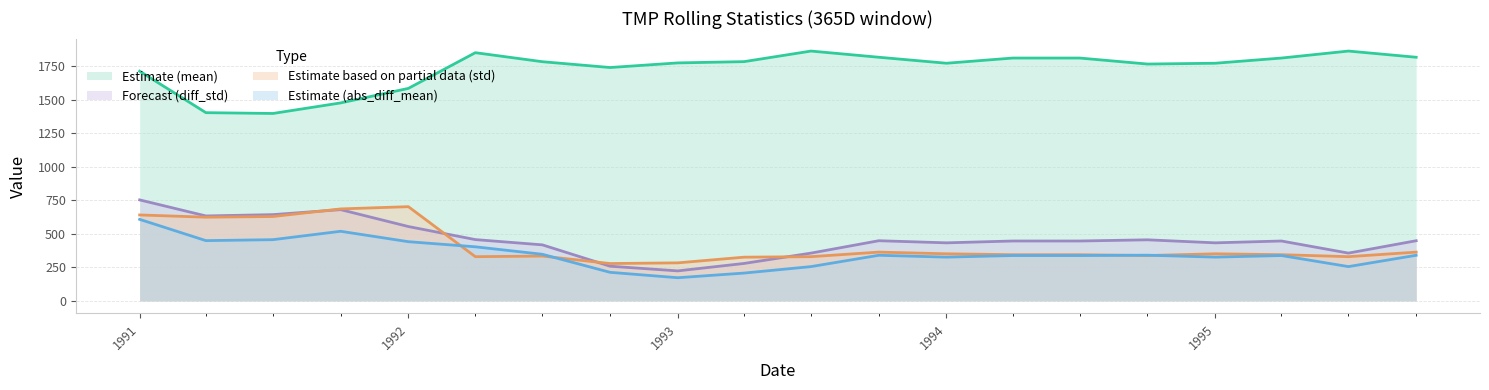

True or false: TMP__diff_std__w=365D_6h and TMP__abs_diff_mean__w=365D_6h intersect in this chart.

False